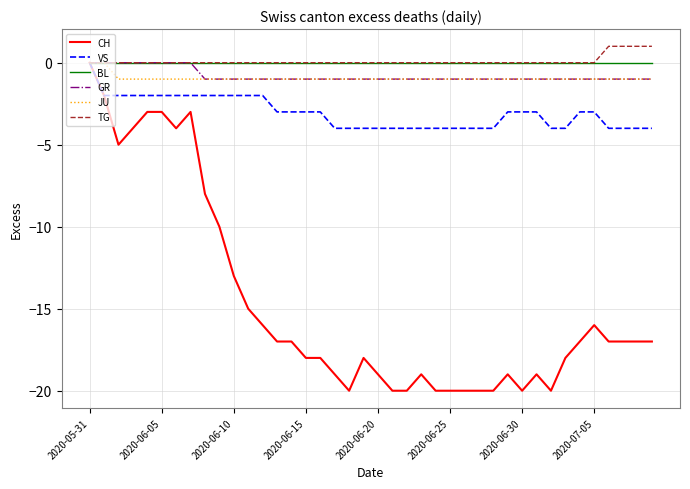

Which series has the largest range (max minus min)?

CH